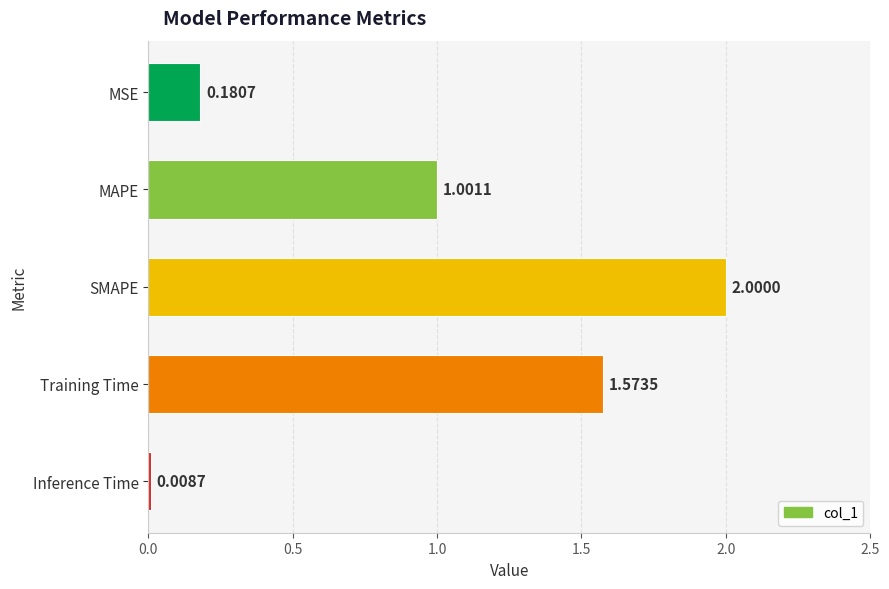

Rank the categories by value from lowest to highest.

Inference Time, MSE, MAPE, Training Time, SMAPE